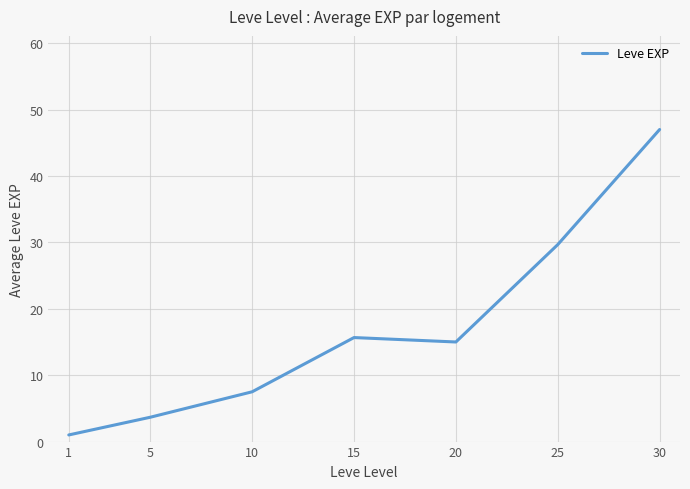

Reading left to right, what are all the values shown in this chart?

1.0	3.7	7.5	15.7	15.0	29.7	47.0